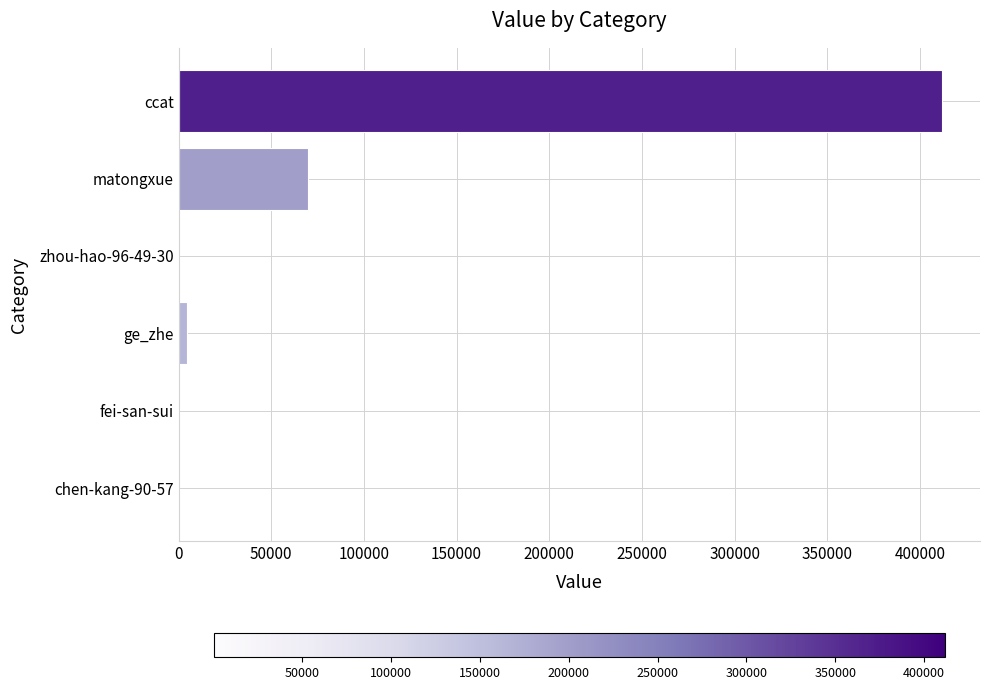

The value at ccat is 684457. True or false?

False